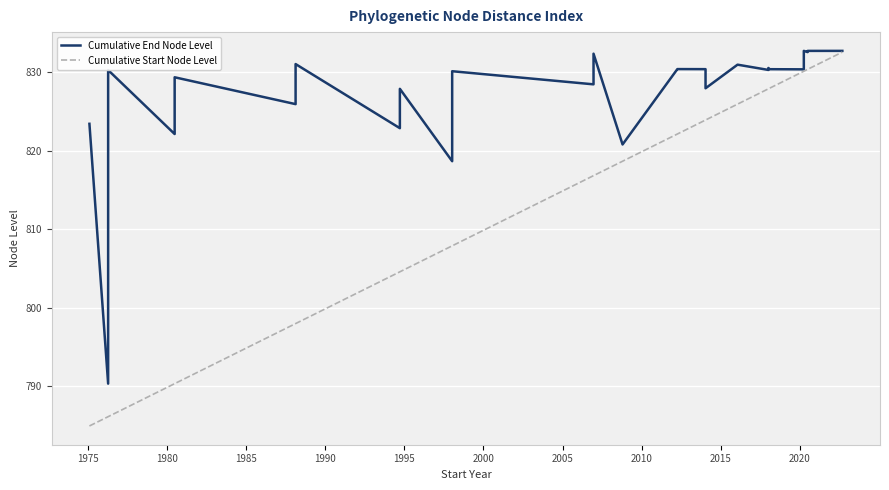

What is the value of the Cumulative Start Node Level point at the 14th from the left?

818.7